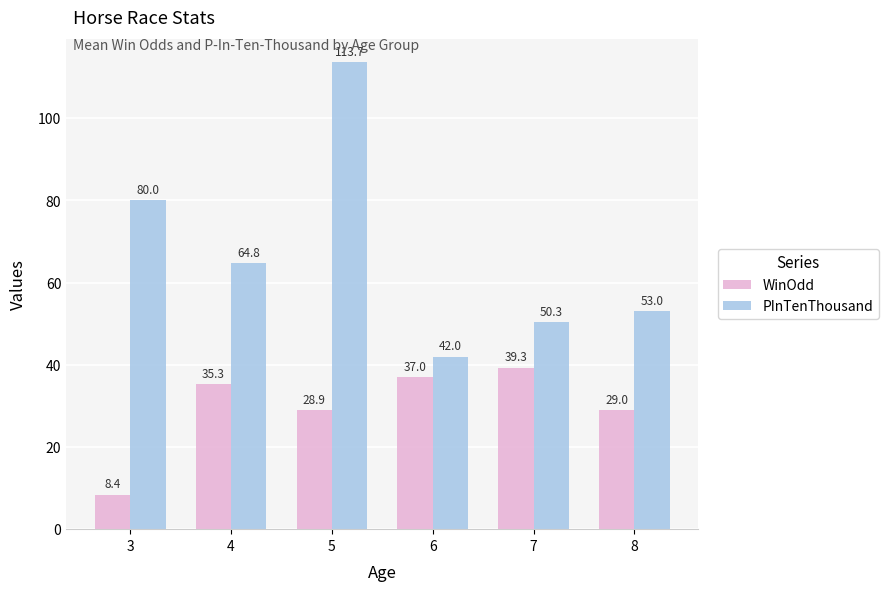

What is the value of the WinOdd bar at the 5th from the left?

39.3